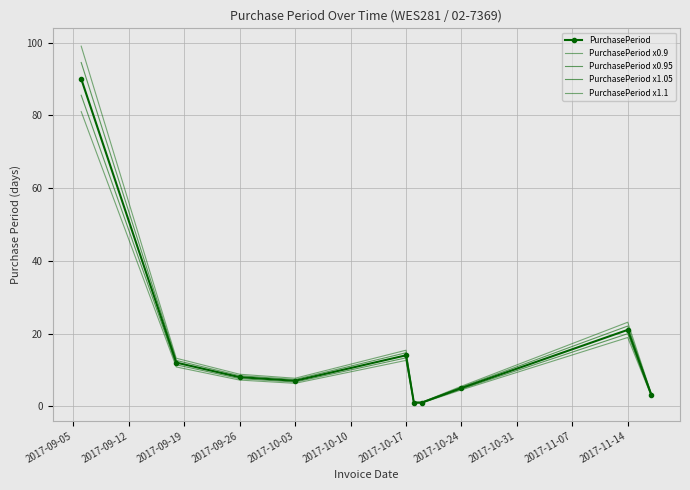

True or false: PurchasePeriod x1.05 and PurchasePeriod cross at least once.

False